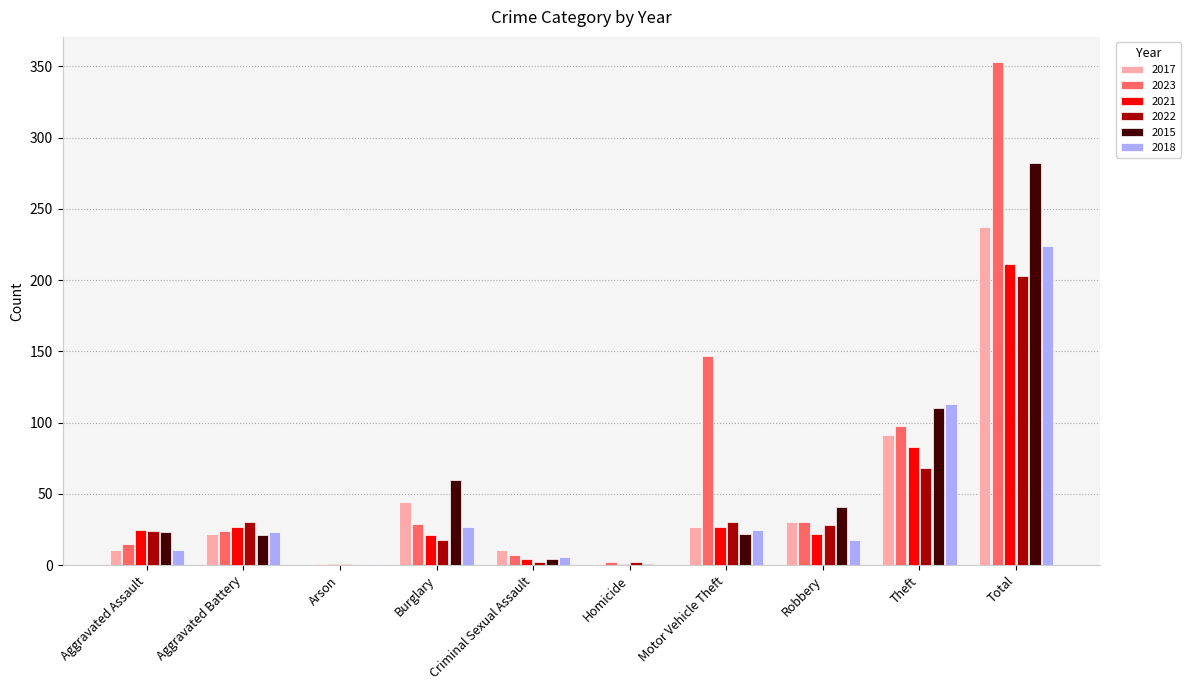

At which category is the sum across all series the highest?

Total